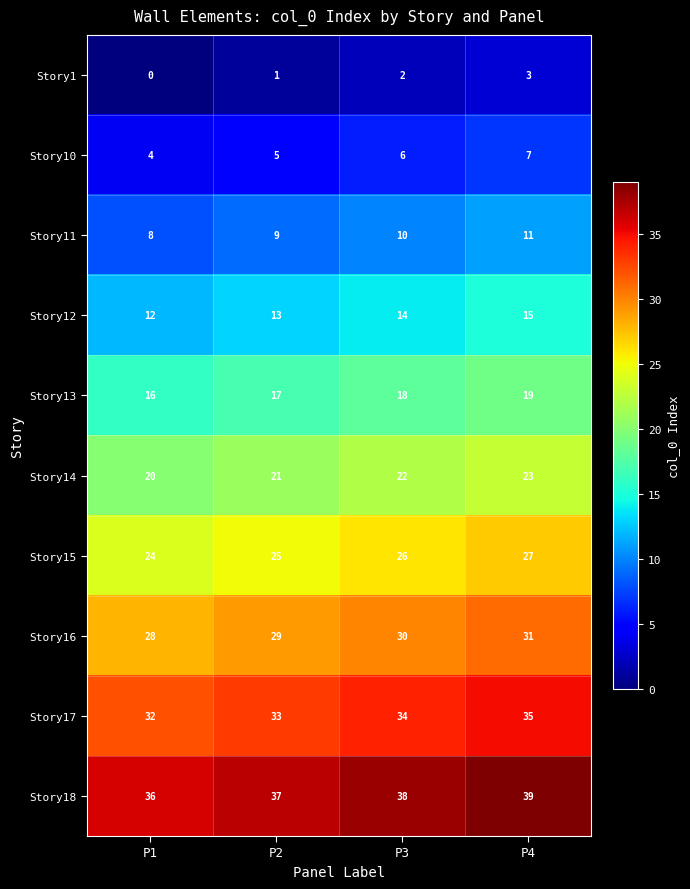

What is the approximate value of Story17 at P1?

32